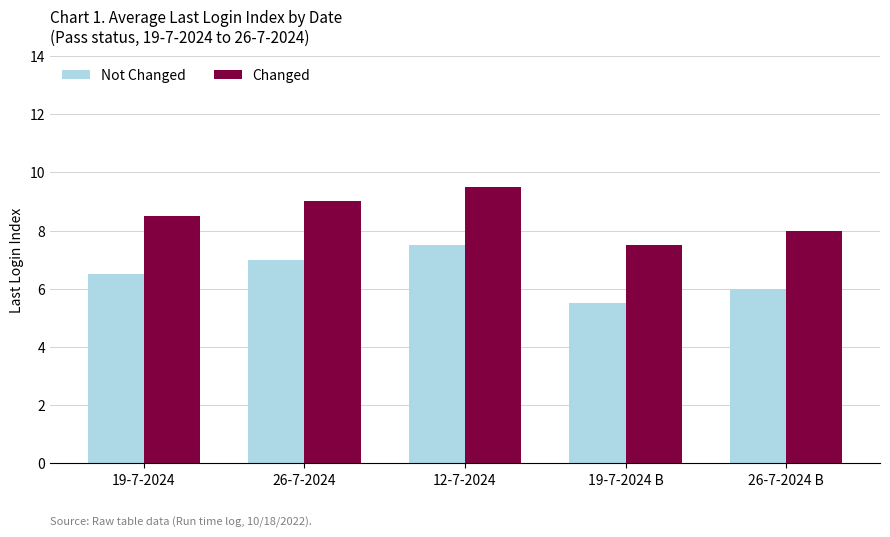

What is the approximate value of Not Changed at 26-7-2024 B?

6.0